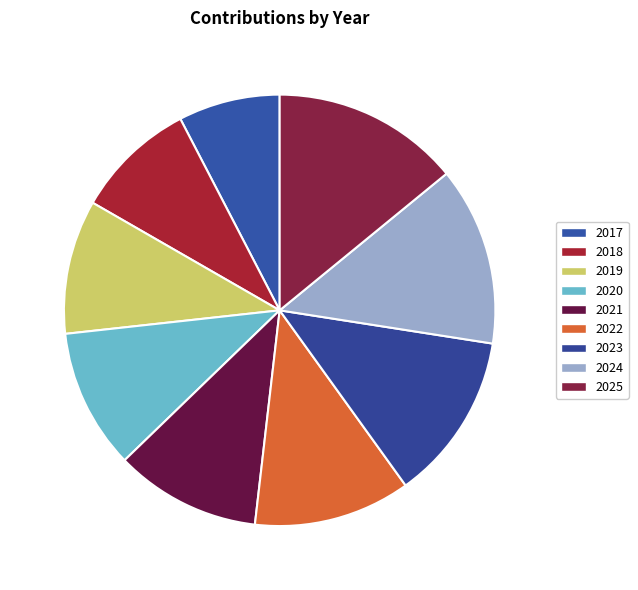

Does any single category account for the majority?

No